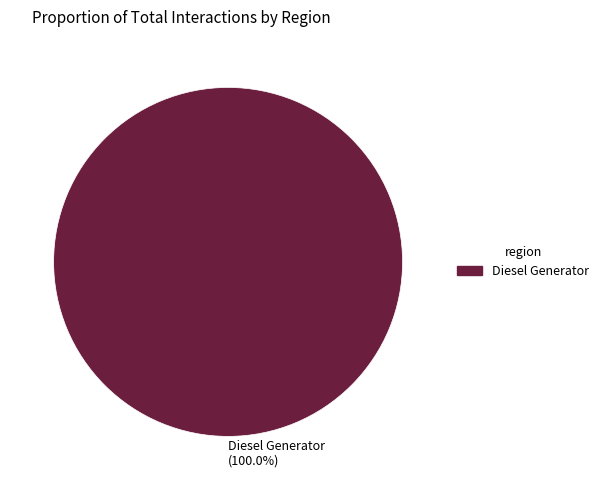

How many slices are in this pie chart?

1